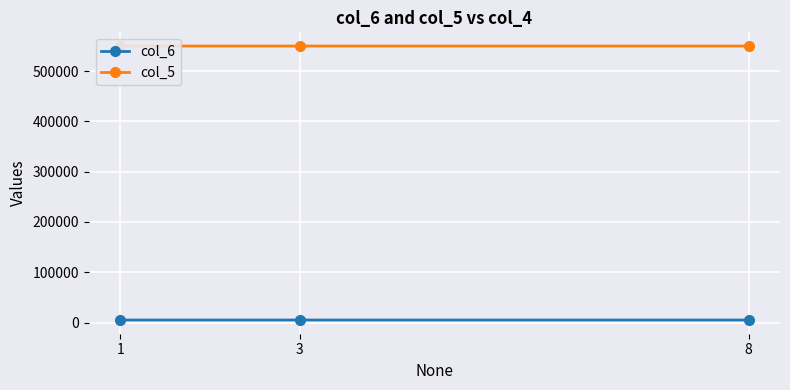

What is the total value across all series at 1?

555019.4